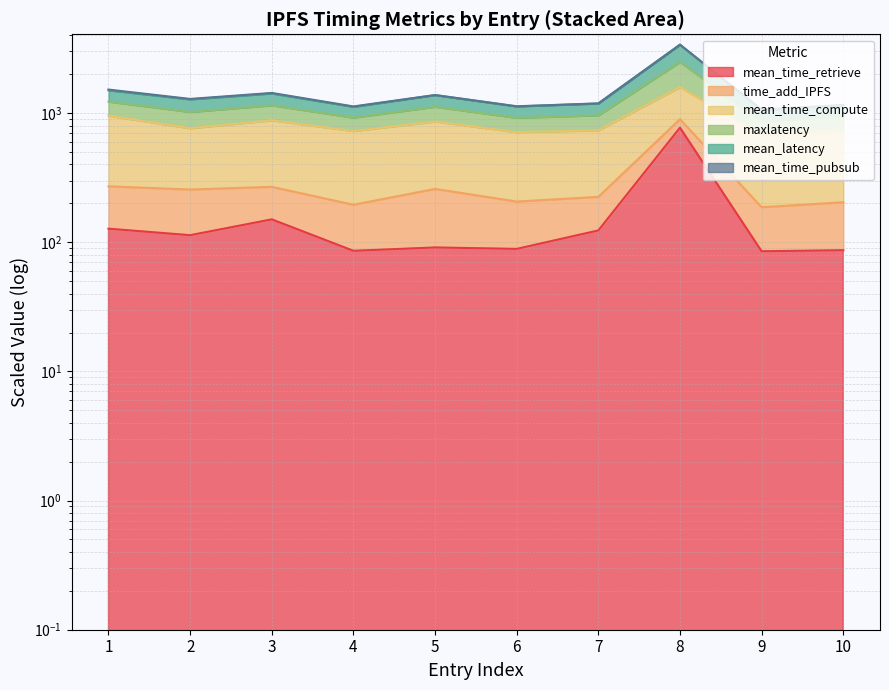

How many data points does each series have?

10